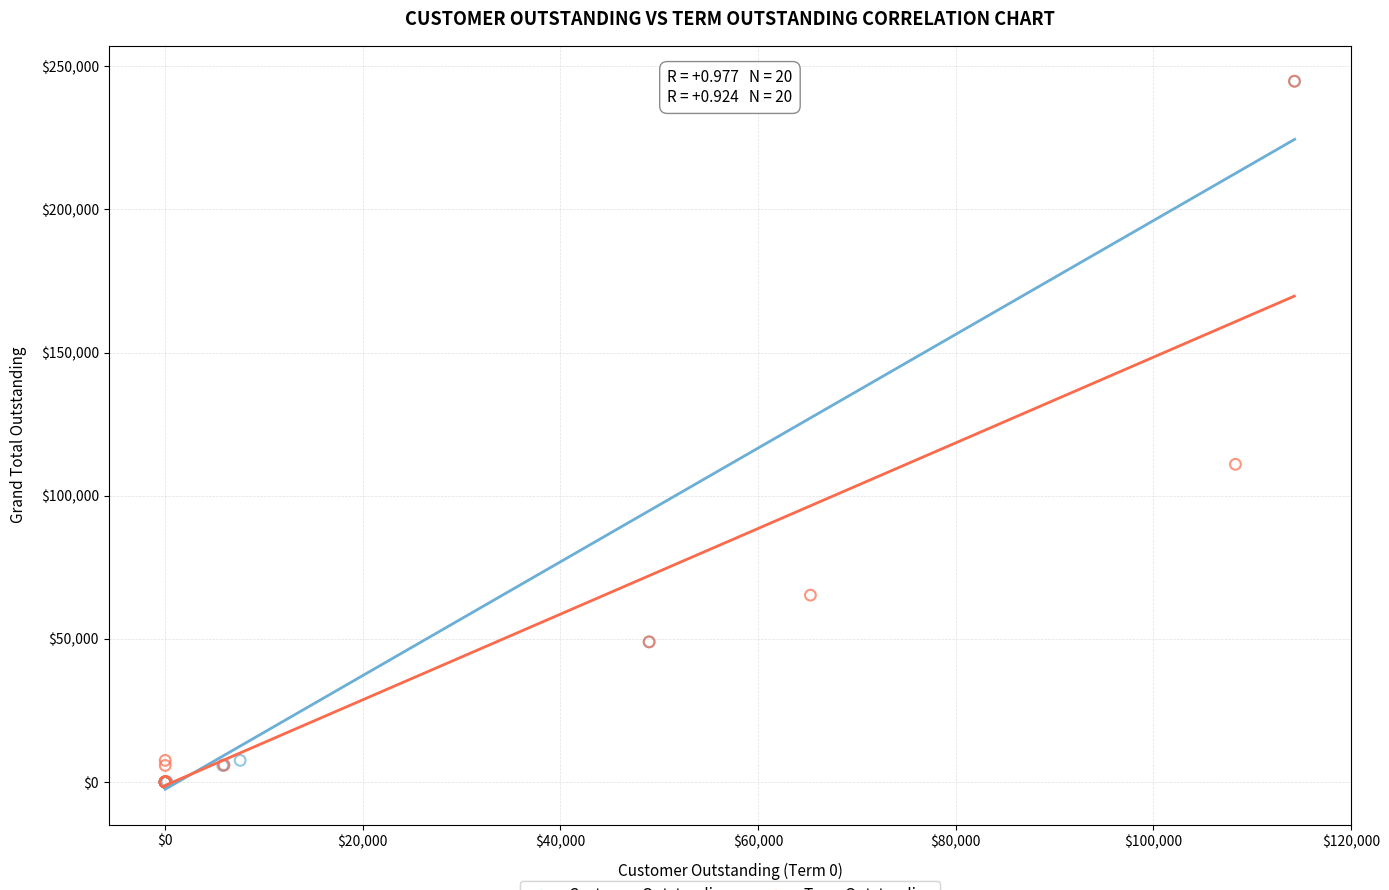

What are all the series names shown in the legend?

Customer Outstanding, Term Outstanding